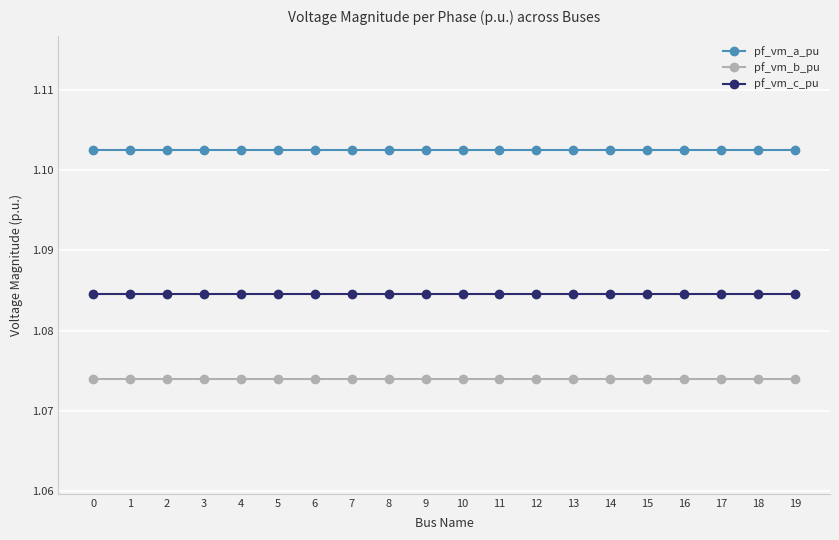

At how many categories does at least one series exceed 1?

20